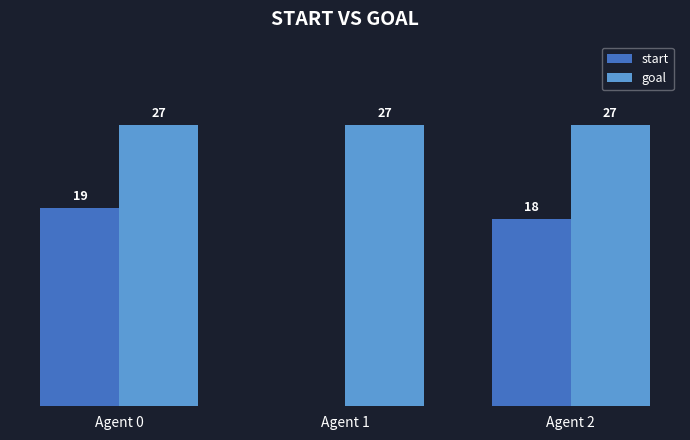

What are all the series names shown in the legend?

start, goal